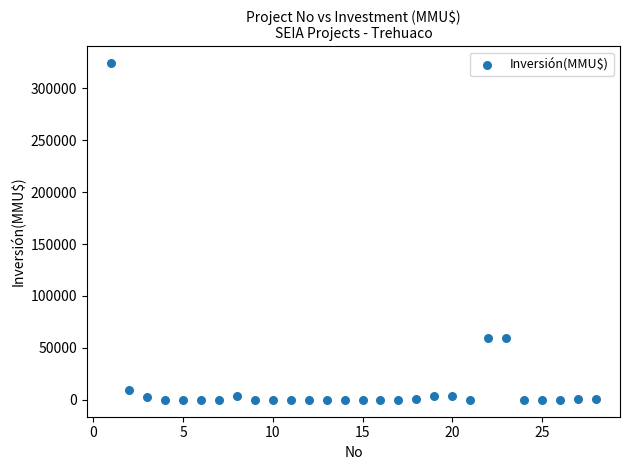

What is the range of Y values (max minus min)?

324020